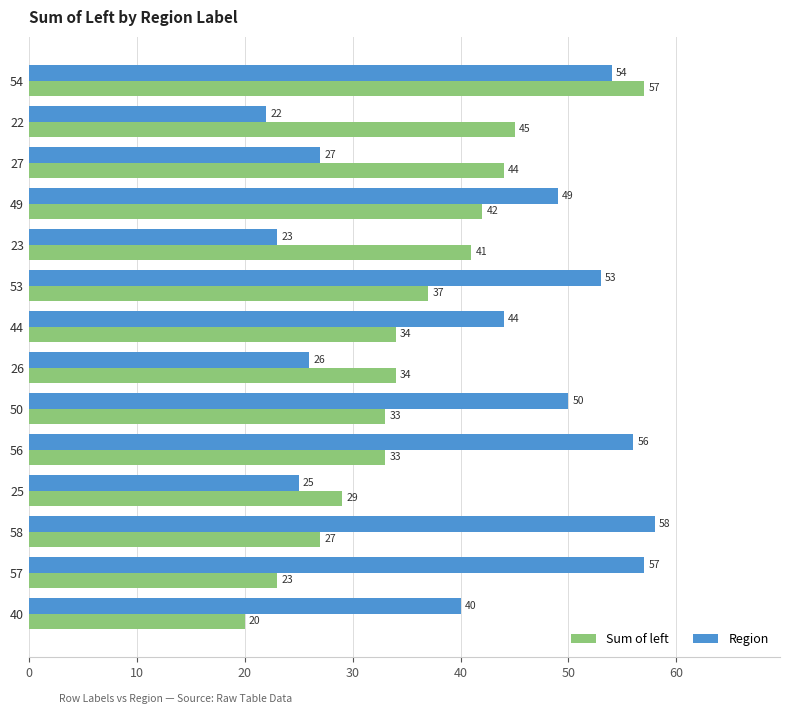

At which label is Sum of left closest to 38?

53